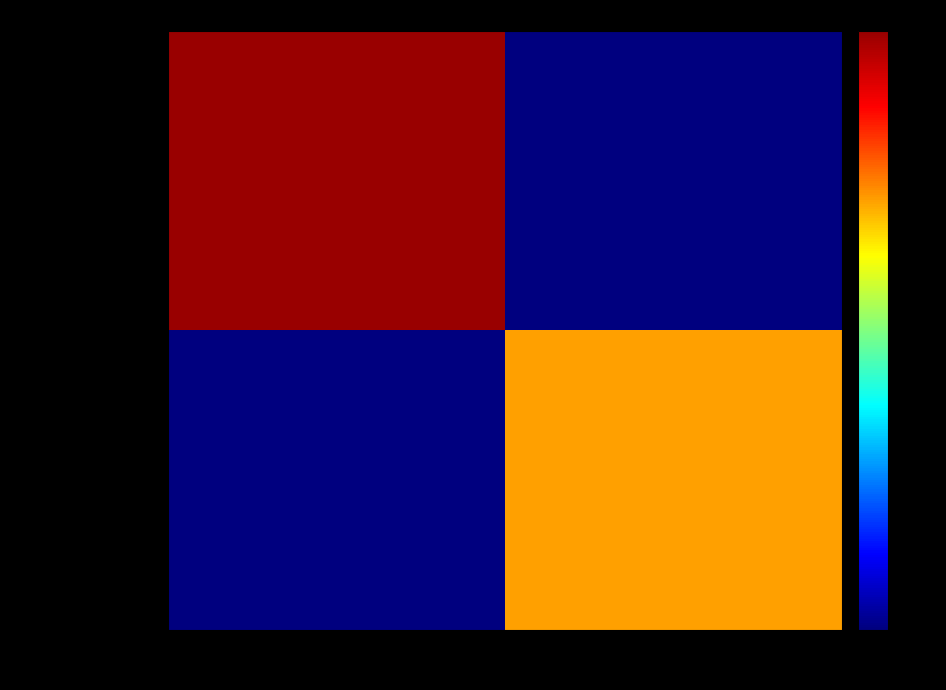

What is the spread (max minus min) of values at CL0002-E01?

10.0